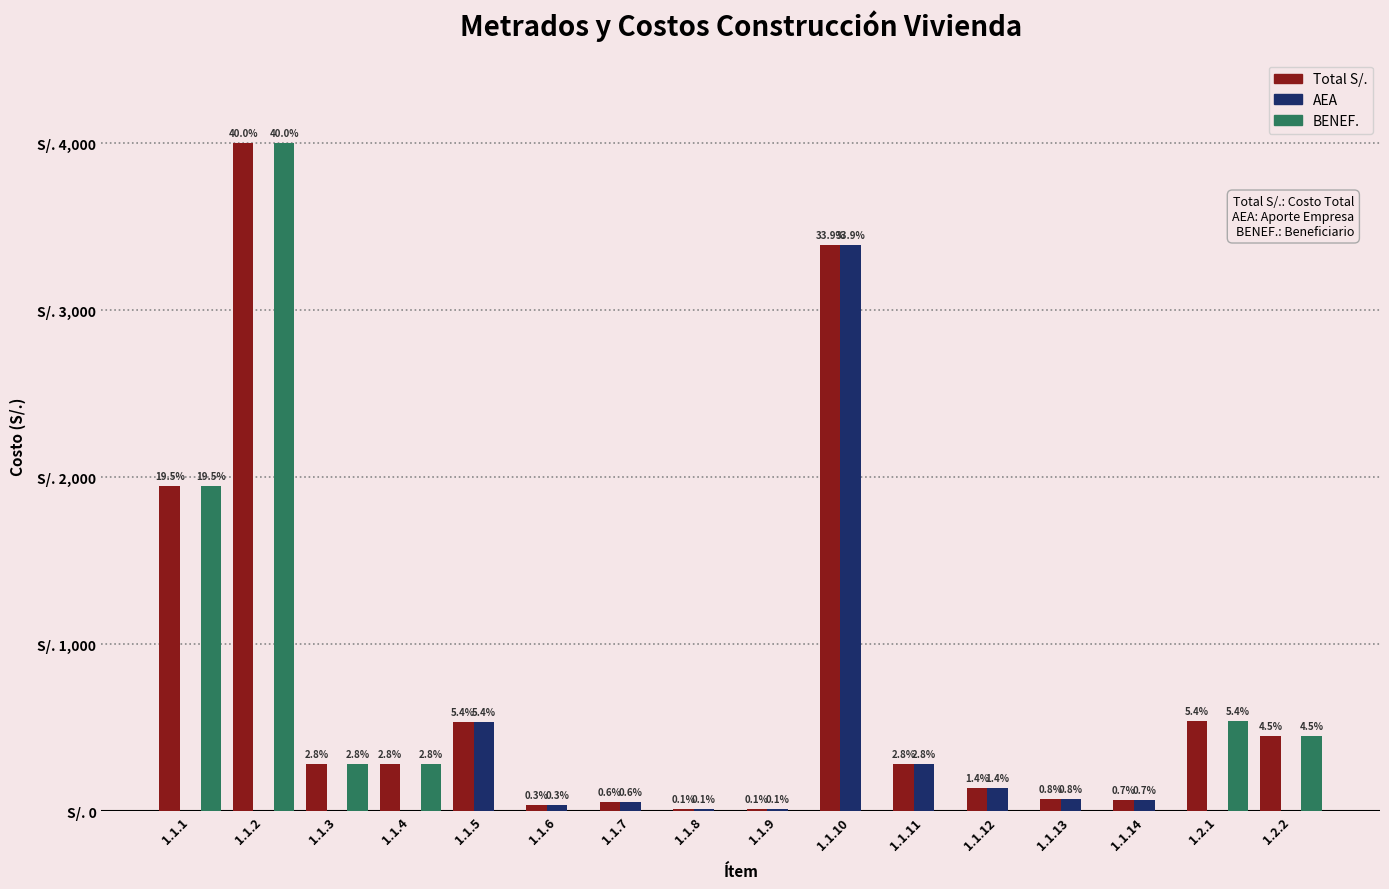

Rank the series at 1.1.5 from highest to lowest value.

Total S/., AEA, BENEF.